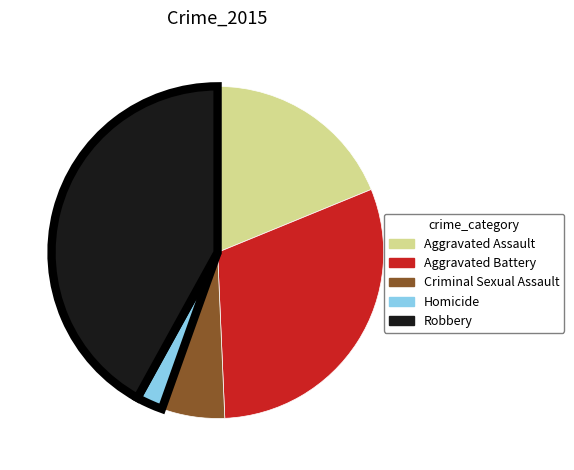

Is Robbery the majority of the pie?

No